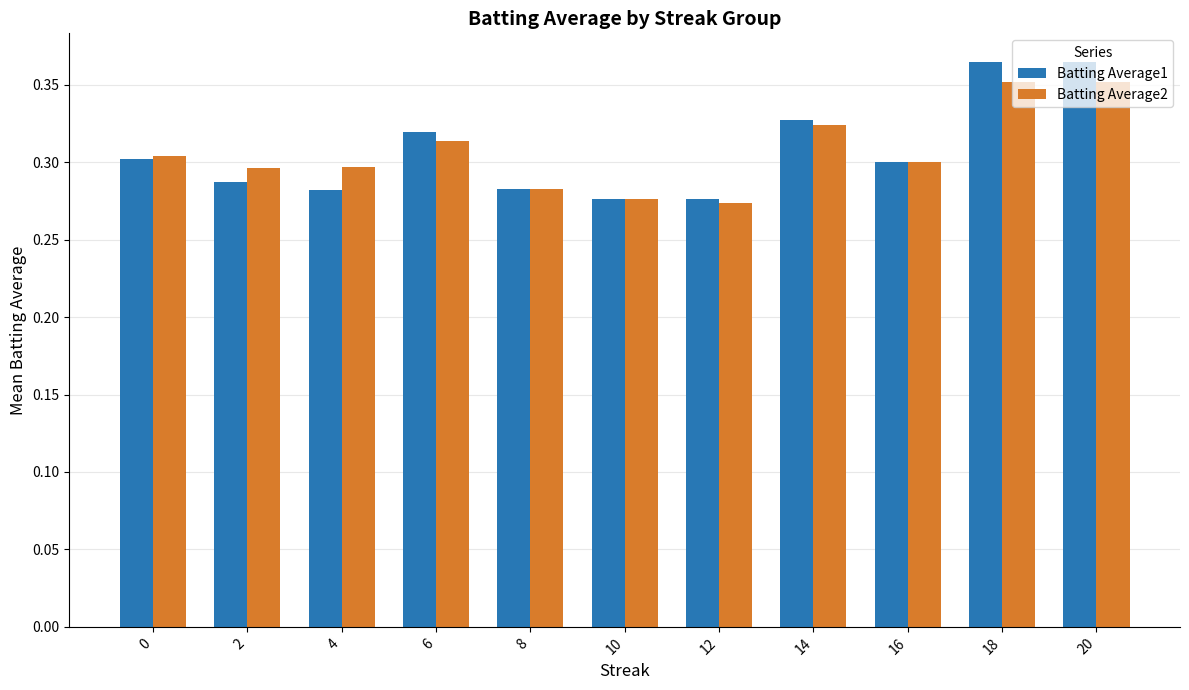

Which series changed the most between 6 and 20?

Batting Average1